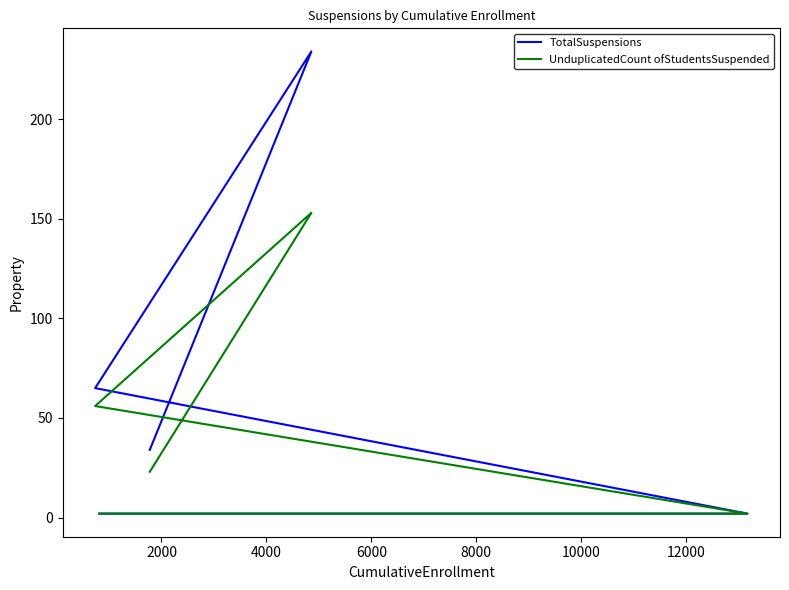

At 8000, list the series in order from smallest to largest.

TotalSuspensions, UnduplicatedCount ofStudentsSuspended